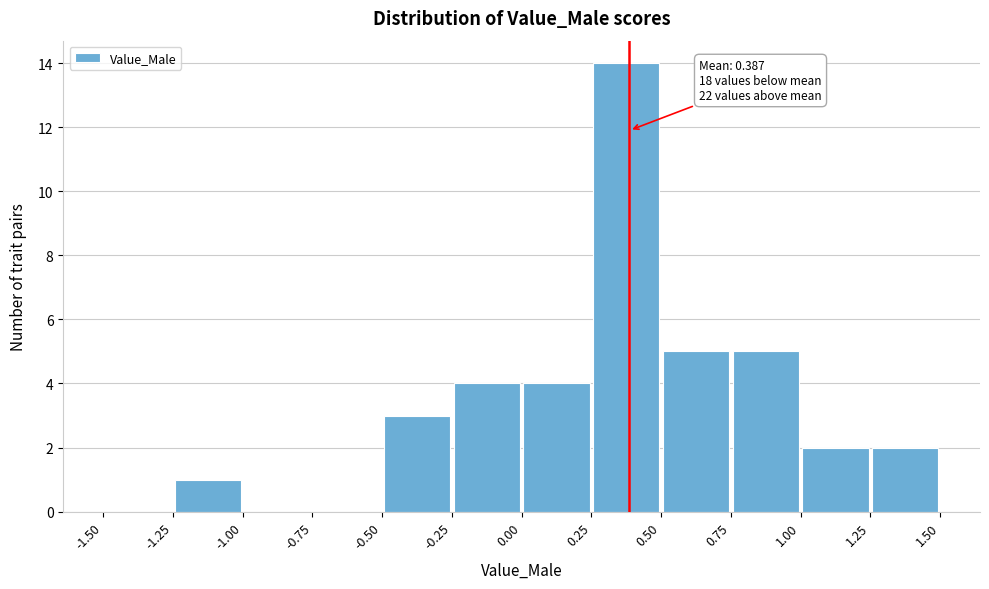

Over which range of the x-axis is the bar tallest?

0.25 to 0.50